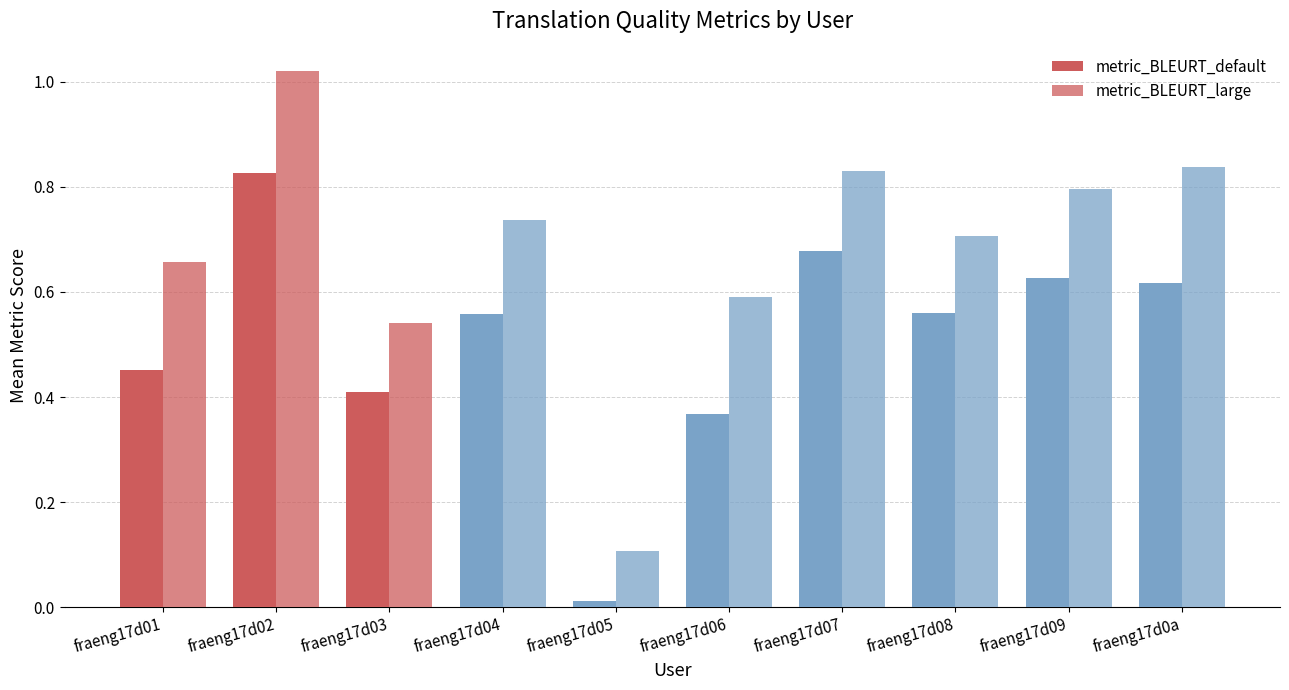

Rank the categories by metric_BLEURT_large value from highest to lowest.

fraeng17d02, fraeng17d0a, fraeng17d07, fraeng17d09, fraeng17d04, fraeng17d08, fraeng17d01, fraeng17d06, fraeng17d03, fraeng17d05